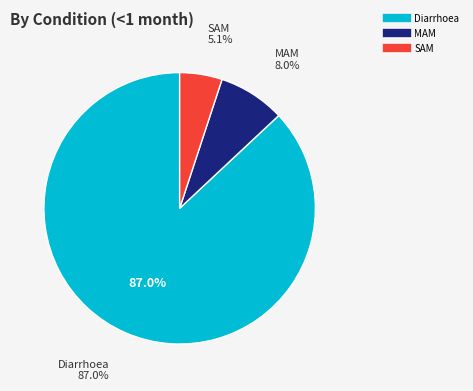

Is there any slice that represents more than half of the pie?

Yes